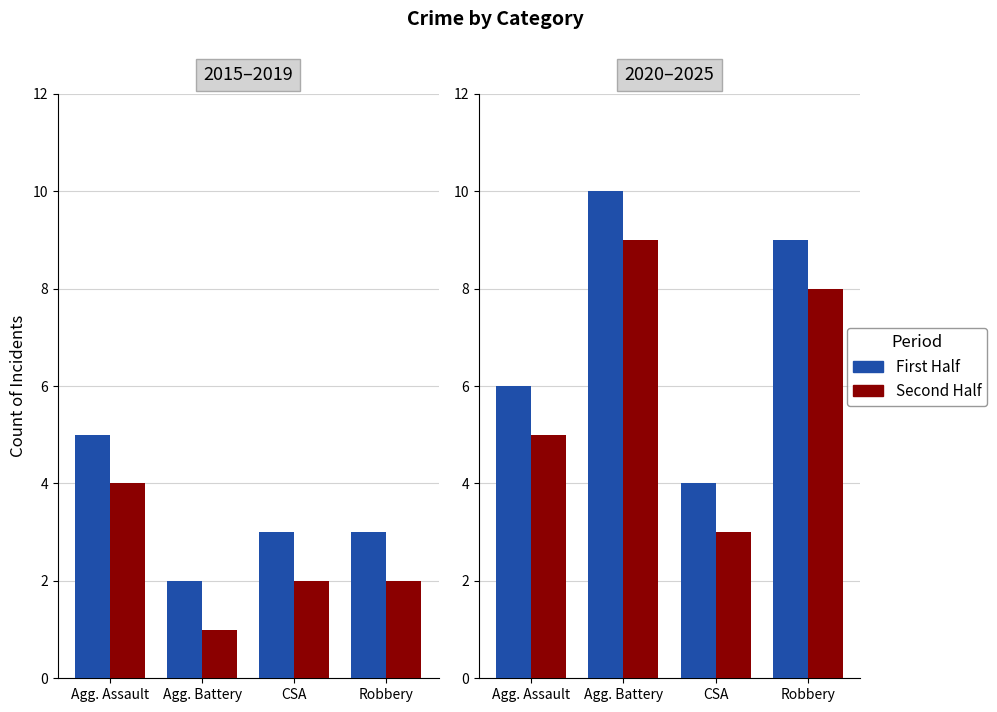

What is the sum of the First Half values at CSA and Robbery?

13